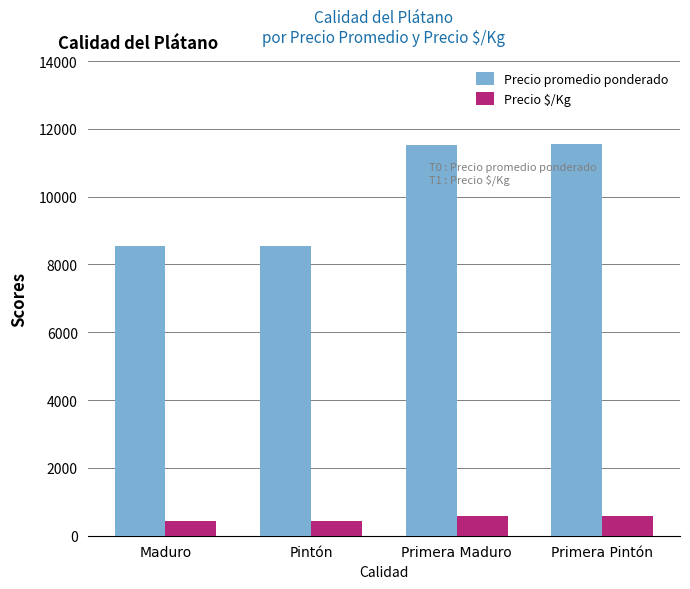

Which series has the widest spread of values?

Precio promedio ponderado